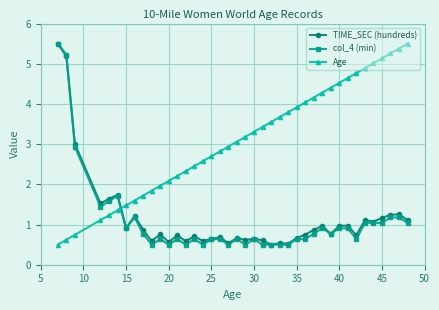

Does the chart have visible grid lines?

Yes